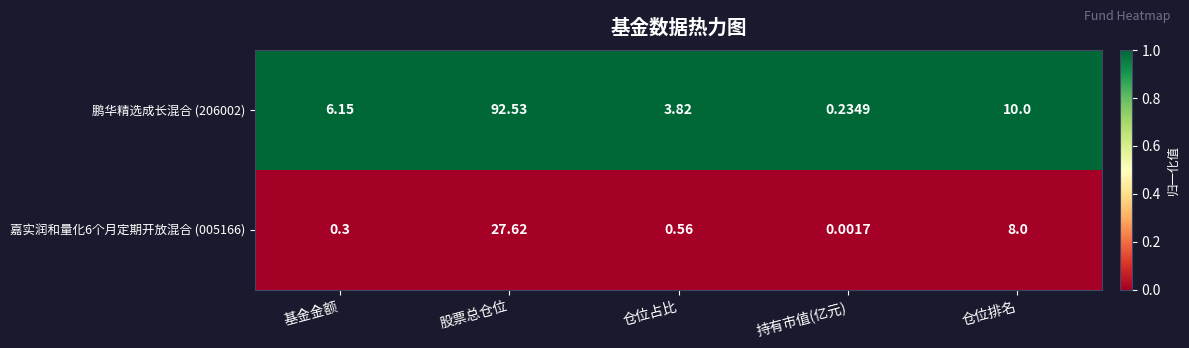

Which category has the lowest value across all series?

持有市值(亿元)